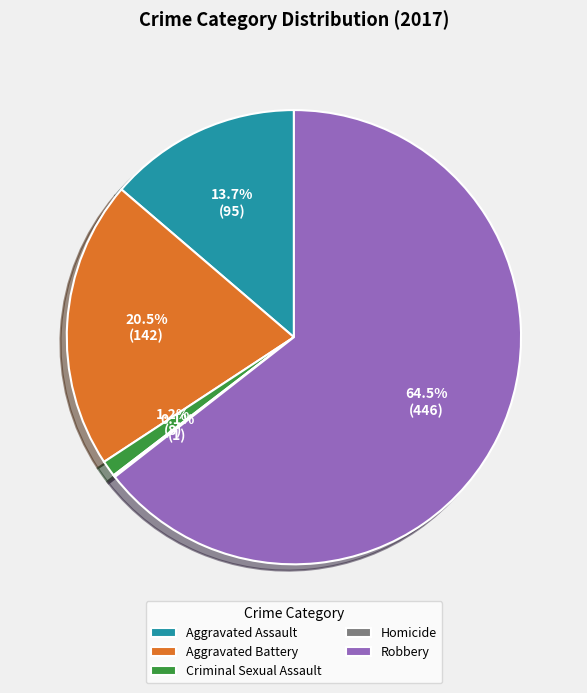

The Aggravated Assault slice represents 1% of the pie. True or false?

False